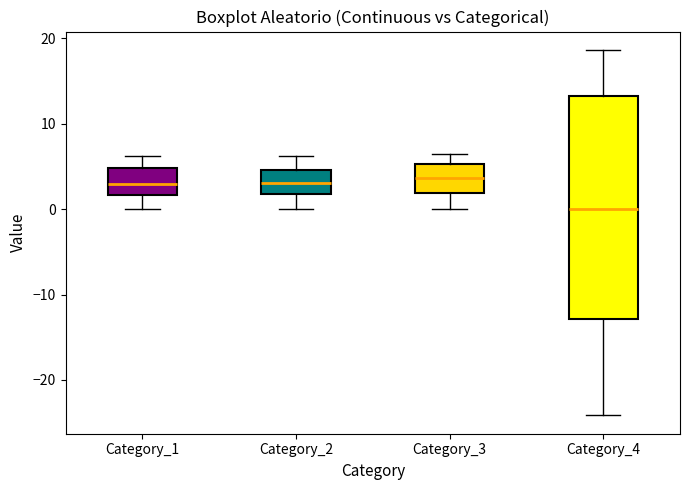

Where is the lower edge of the box for Category_1 on the y-axis? The values are not printed on the chart, so give them approximately, as read against the axis.

2